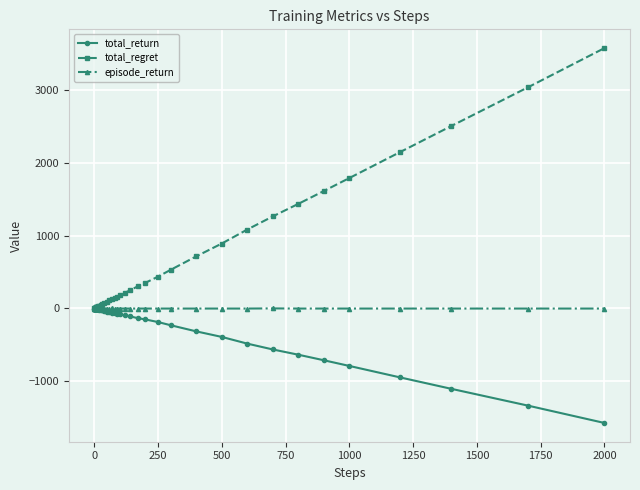

How many values in the total_return series exceed -58?

19